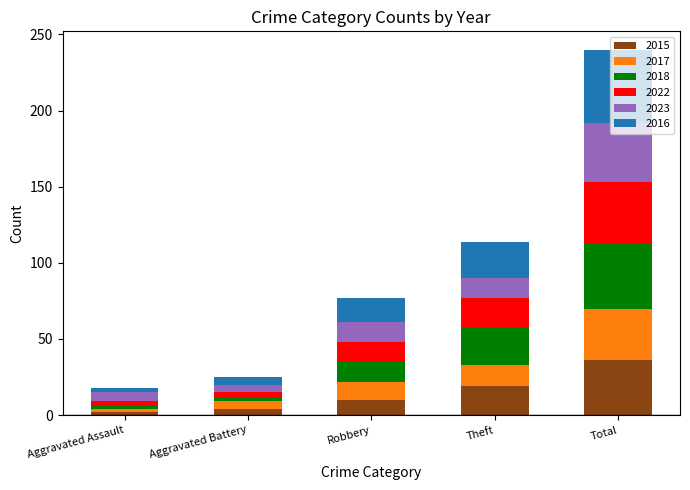

What is the total value across all series at Total?

240